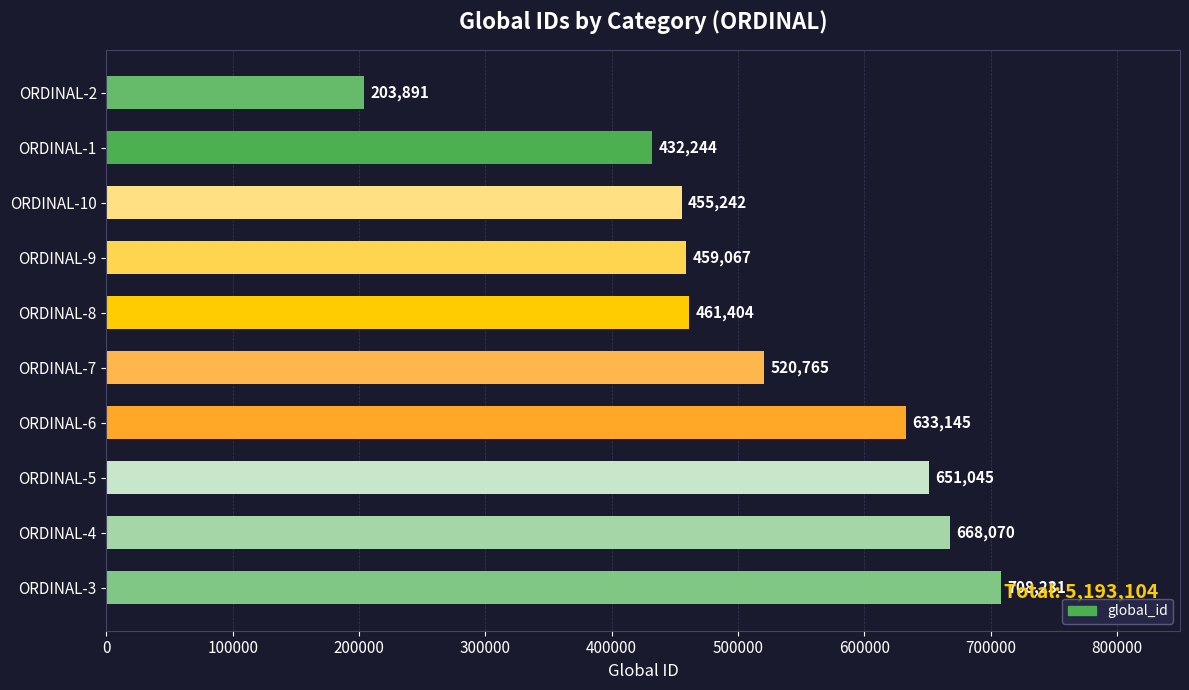

What is the average value?

519310